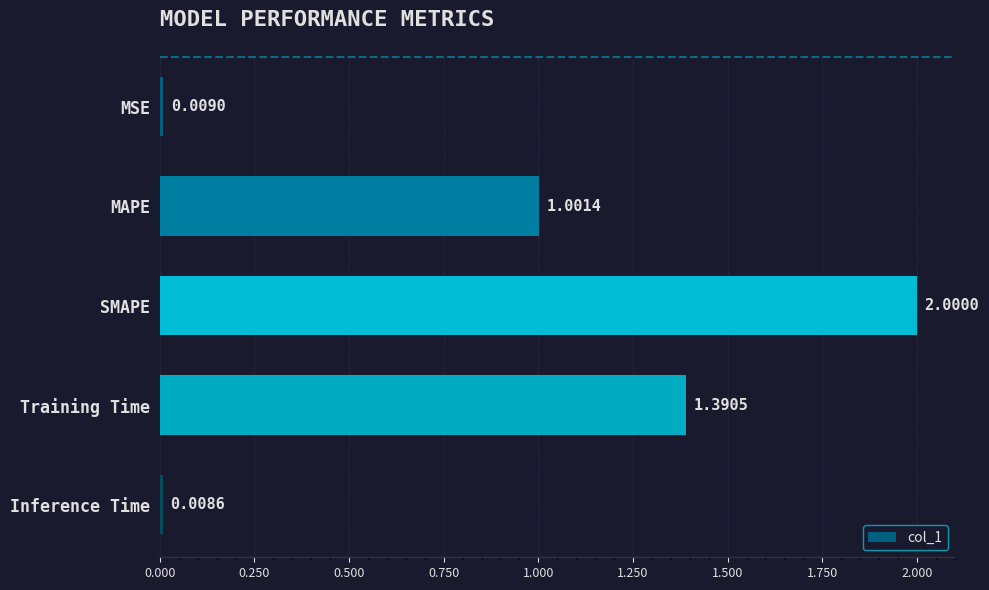

Rank the categories by value from highest to lowest.

SMAPE, Training Time, MAPE, MSE, Inference Time